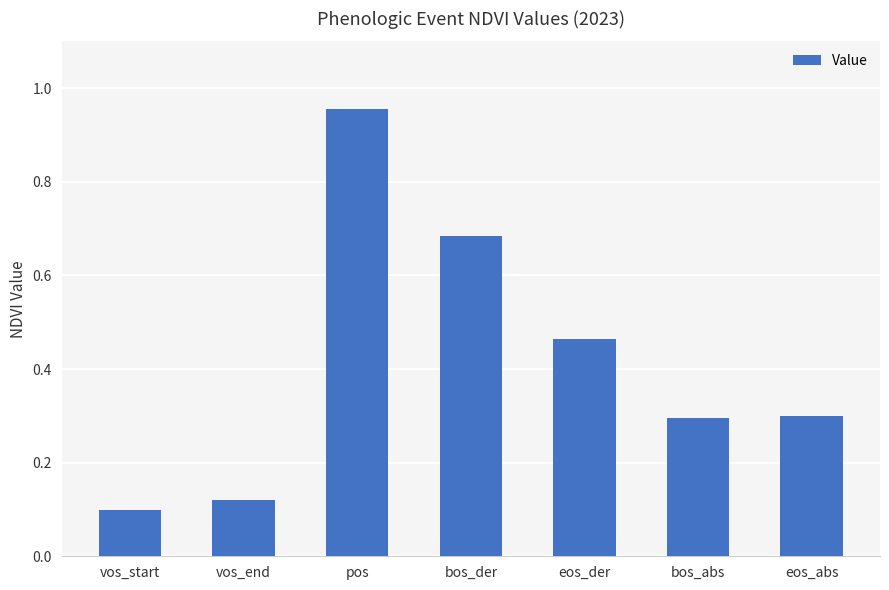

What is the label of the 7th bar from the right?

vos_start